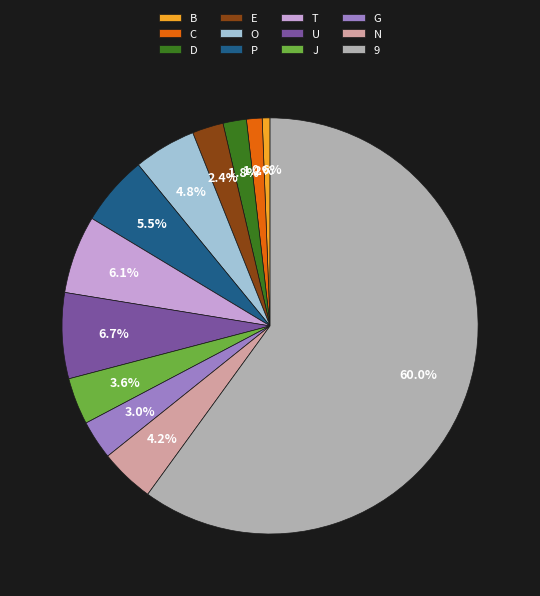

Approximately how many times larger is the value at G compared to C?

2.5